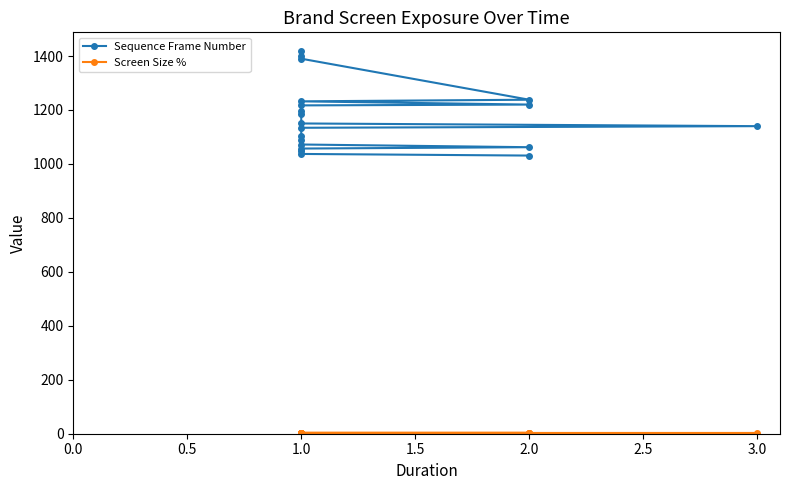

Does the chart display data point markers on the line(s)?

Yes